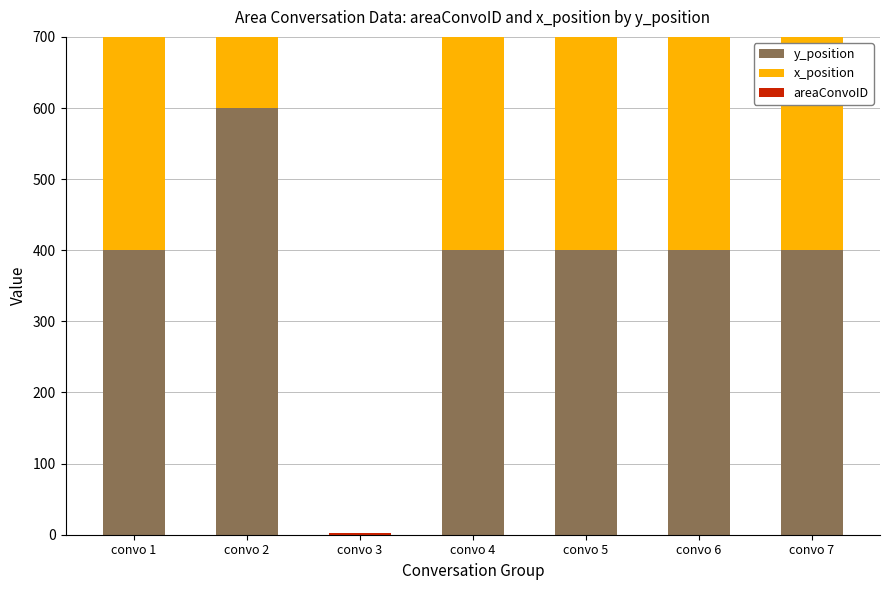

What is the total value across all series at convo 6?

906